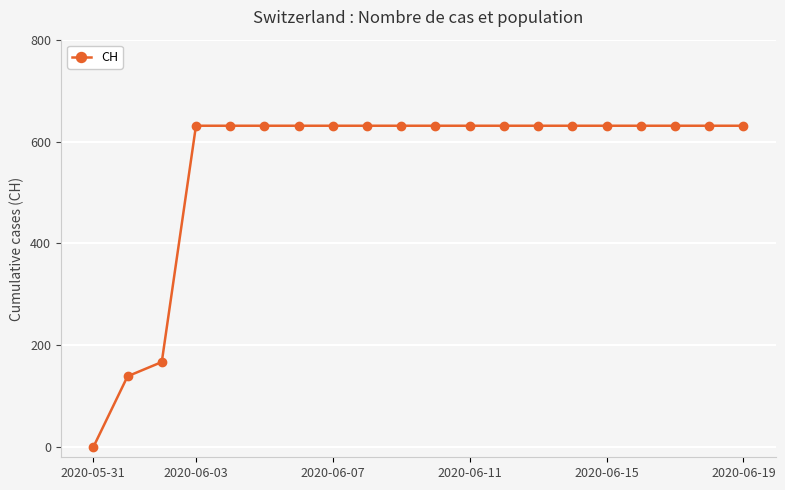

Is this an area chart (filled region under the line)?

No